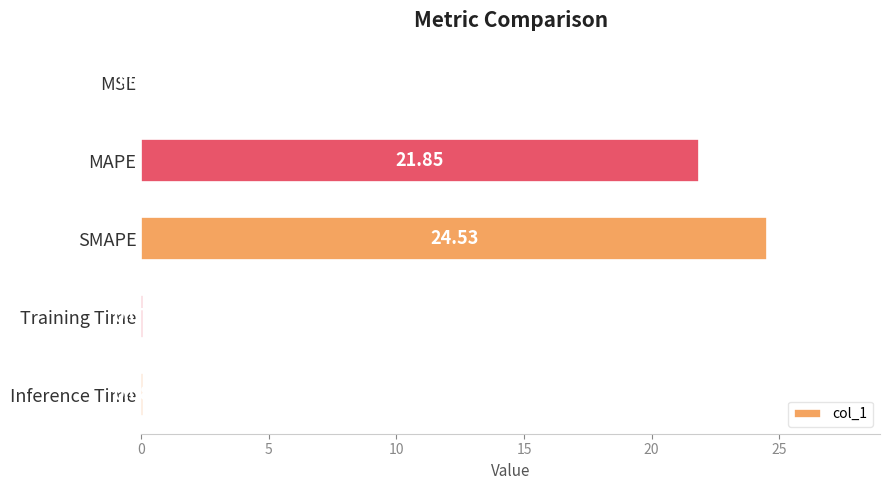

Which has a higher value, SMAPE or Training Time?

SMAPE